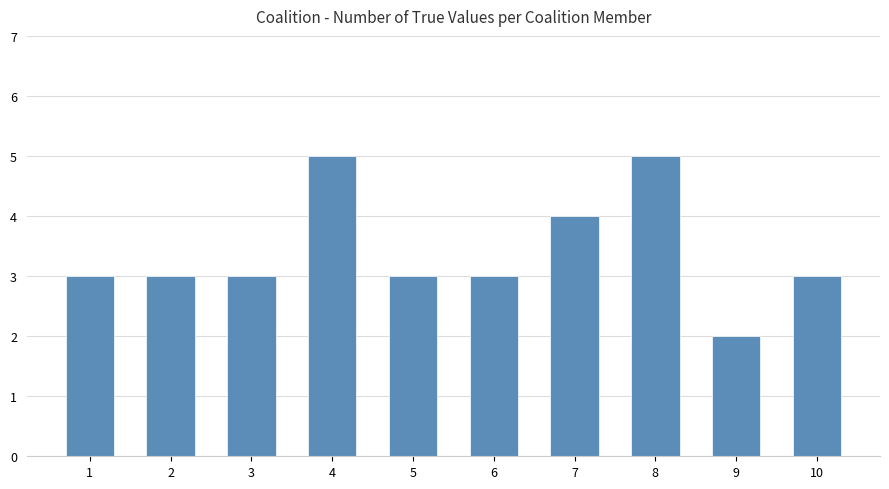

Count the number of categories in the chart.

10